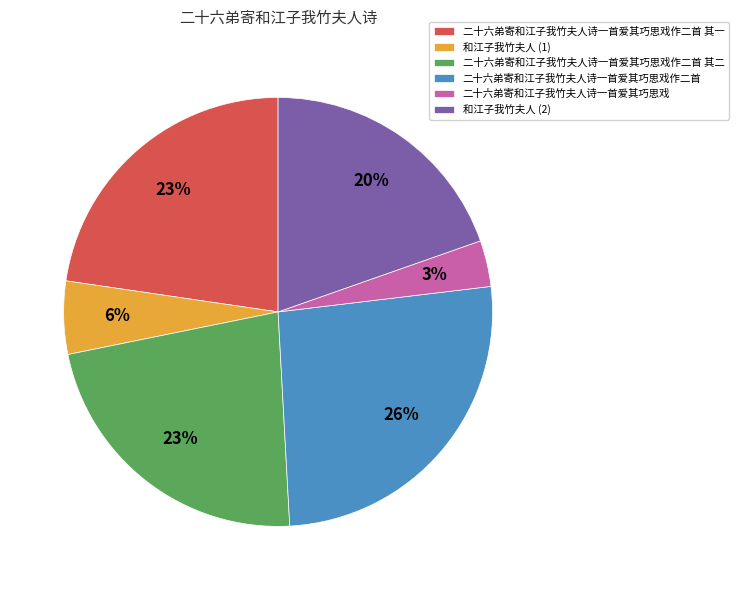

Do 二十六弟寄和江子我竹夫人诗一首爱其巧思戏 and 二十六弟寄和江子我竹夫人诗一首爱其巧思戏作二首 其二 together represent more than half of the pie?

No